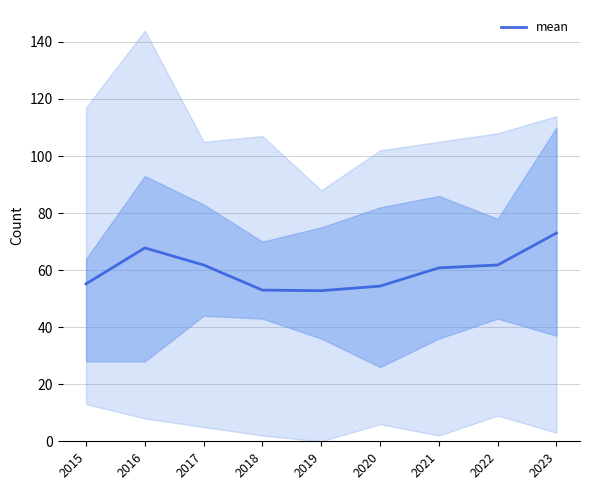

Between 2023 and 2019, which is larger?

2023